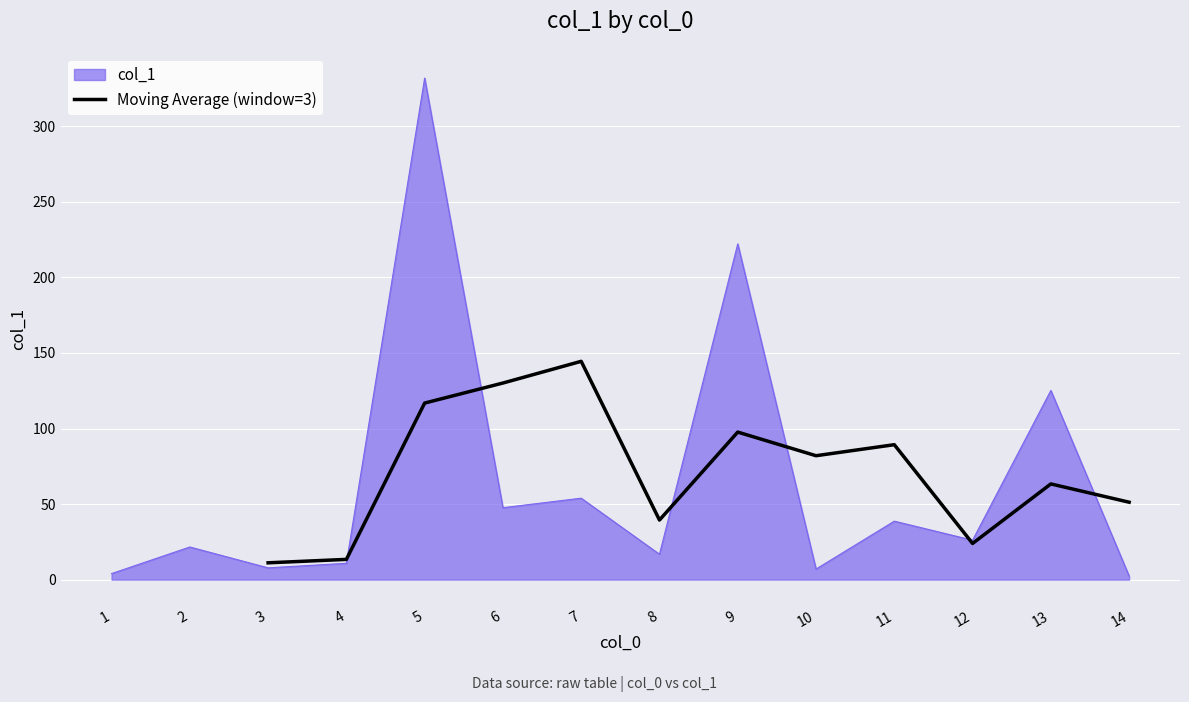

Is it true that Moving Average (window=3) equals 30.8 at 10?

False